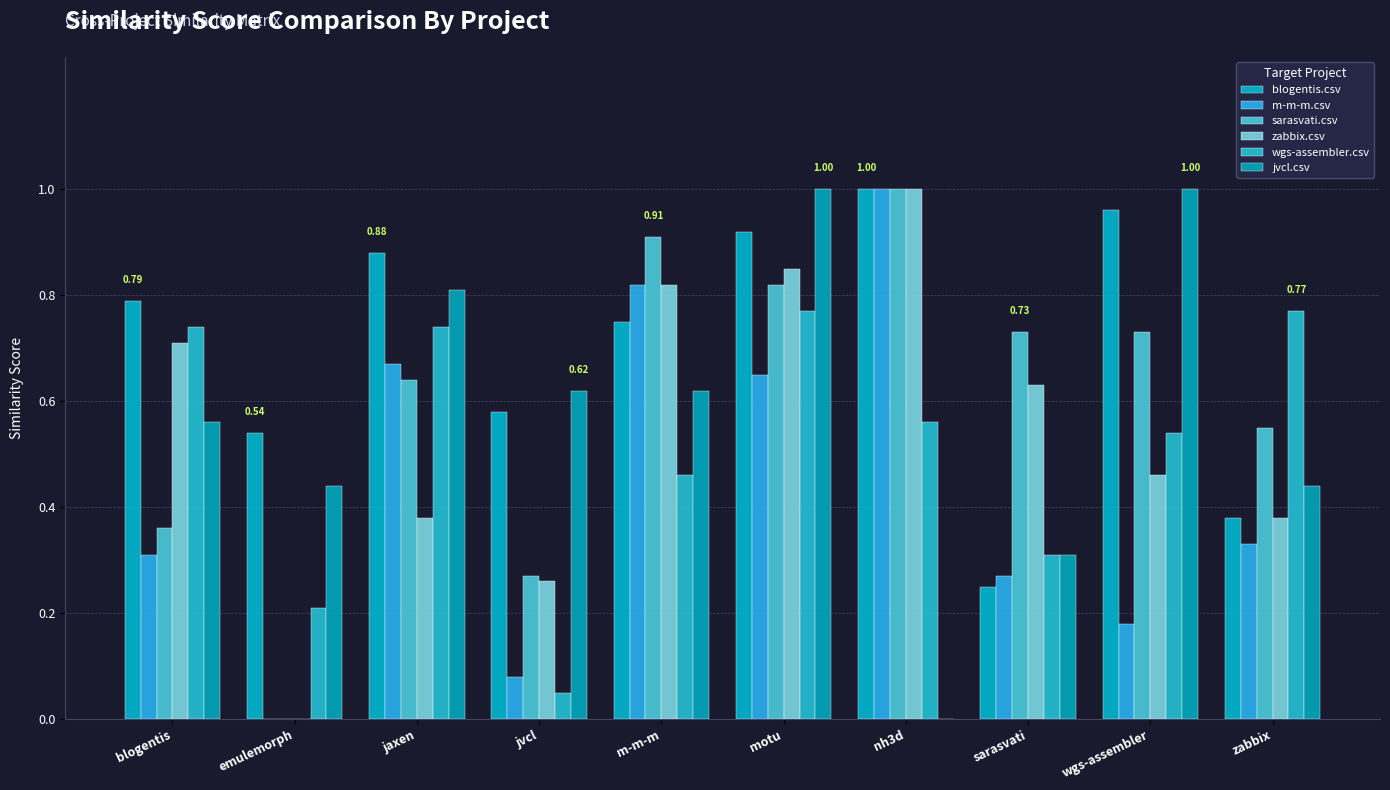

True or false: zabbix.csv has a value of 0.0 at emulemorph.

True